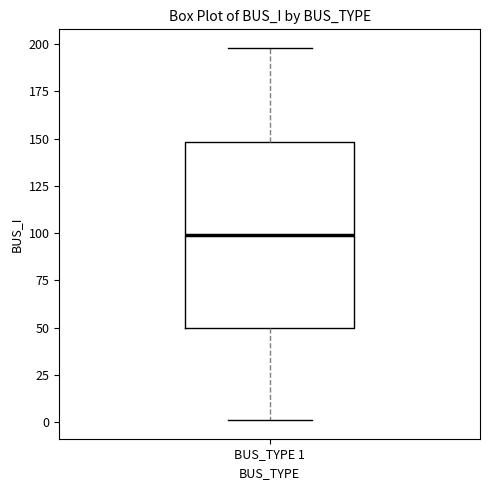

Where is the upper edge of the box for BUS_TYPE 1 on the y-axis? The values are not printed on the chart, so give them approximately, as read against the axis.

150